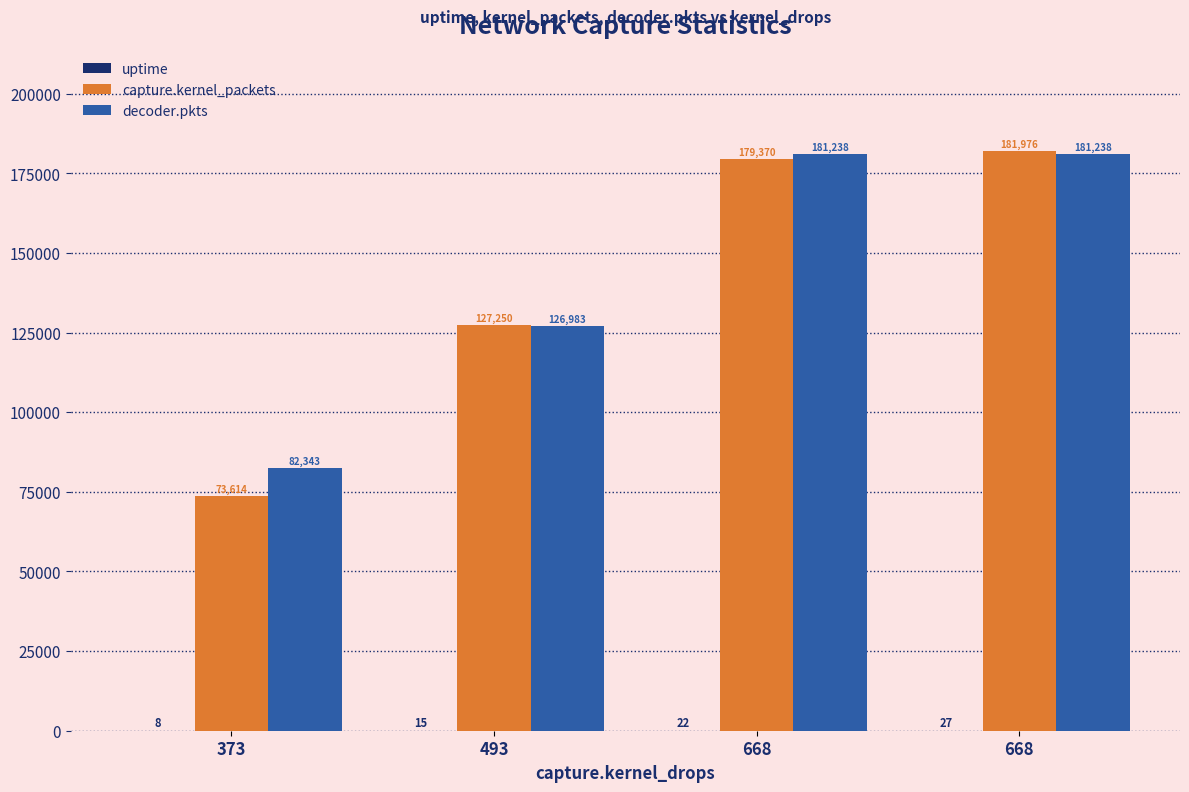

The value of capture.kernel_packets at 668 is 179370. True or false?

True